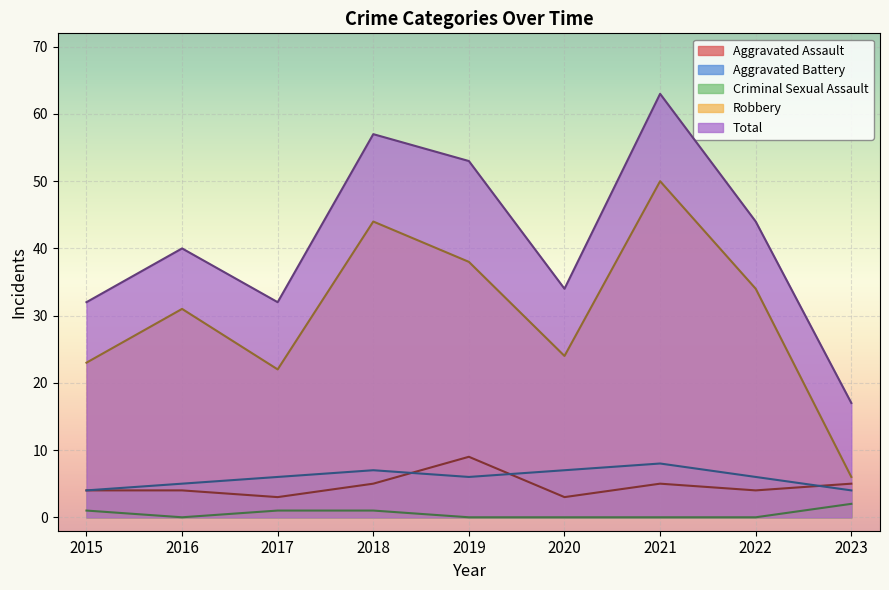

What is the spread (max minus min) of values at 2018?

56